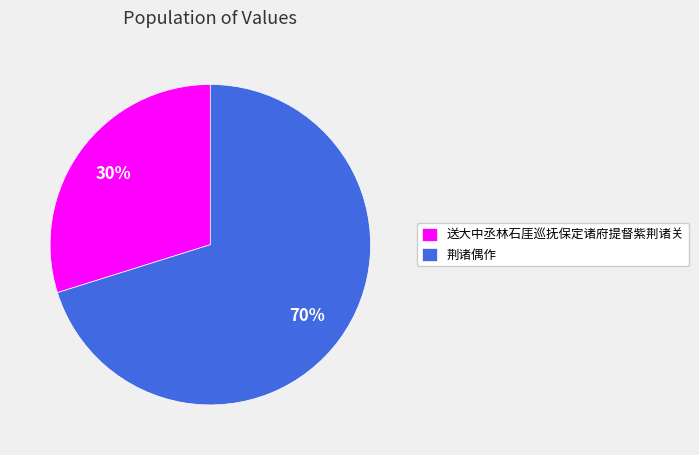

Does 荆诸偶作 account for over 50% of the chart?

Yes